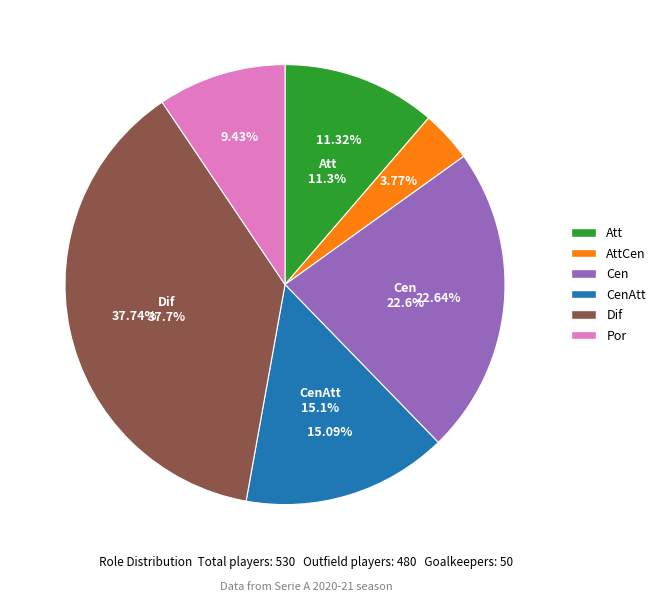

Rank the categories by value from lowest to highest.

AttCen, Por, Att, CenAtt, Cen, Dif